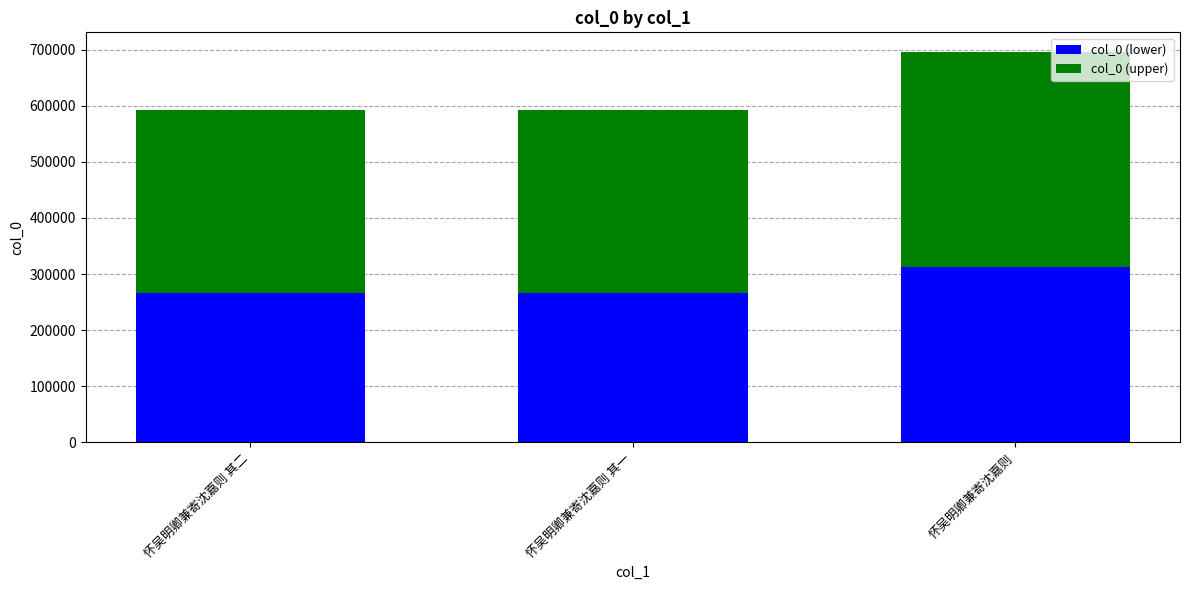

Which category has the highest value in the col_0 (lower) series?

怀吴明卿兼寄沈嘉则